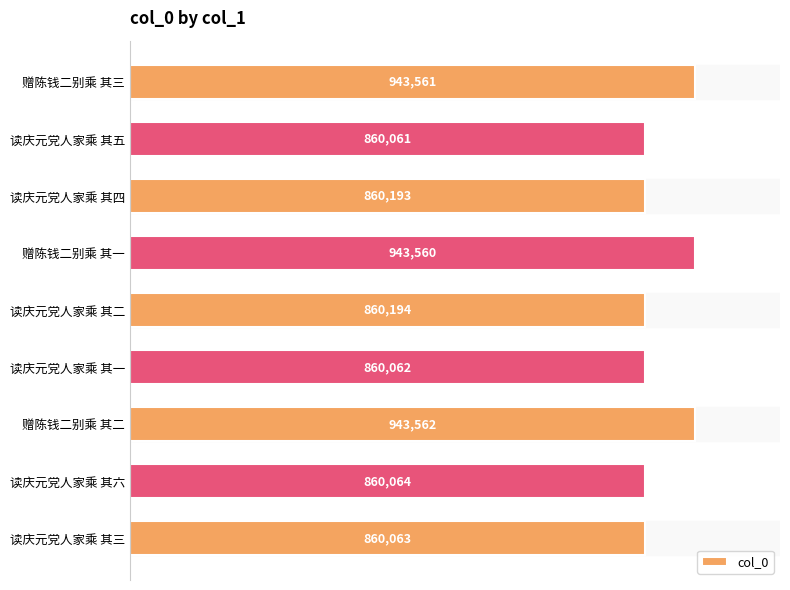

Rank the categories by value from highest to lowest.

赠陈钱二别乘 其二, 赠陈钱二别乘 其三, 赠陈钱二别乘 其一, 读庆元党人家乘 其二, 读庆元党人家乘 其四, 读庆元党人家乘 其六, 读庆元党人家乘 其三, 读庆元党人家乘 其一, 读庆元党人家乘 其五